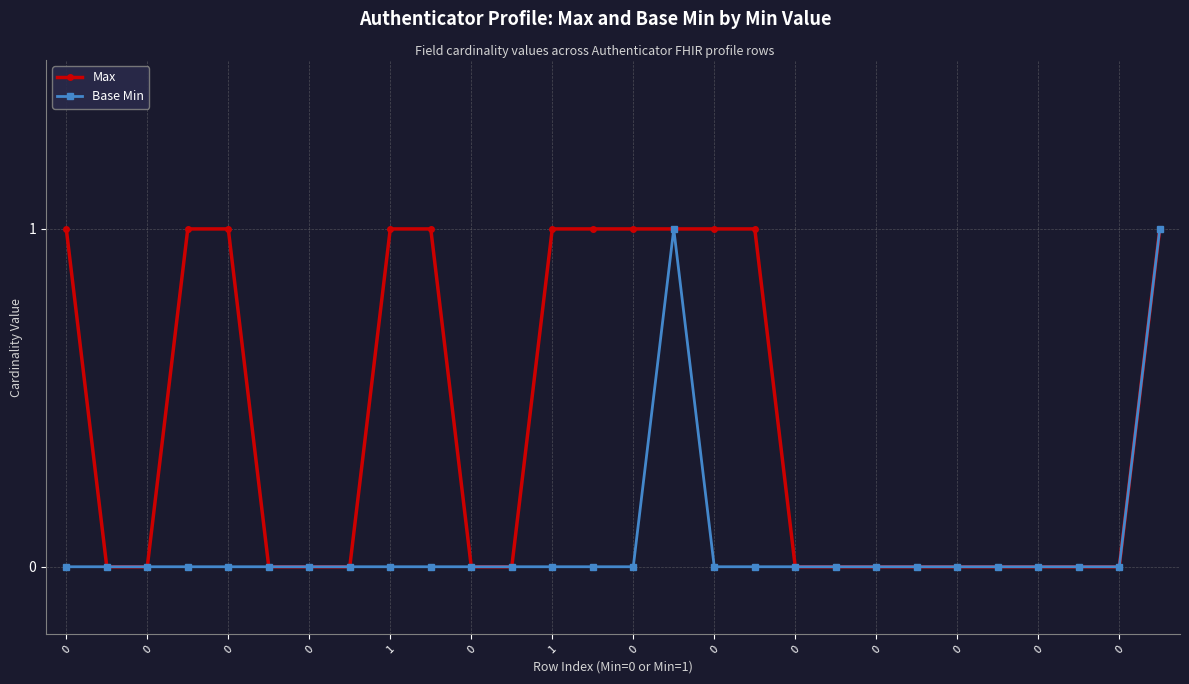

Reading right to left, list all the values displayed in this chart.

Max: 1	0	0	0	0	0	0	0	0	0	1	1	1	1	1	1	0	0	1	1	0	0	0	1	1	0	0	1
Base Min: 1	0	0	0	0	0	0	0	0	0	0	0	1	0	0	0	0	0	0	0	0	0	0	0	0	0	0	0